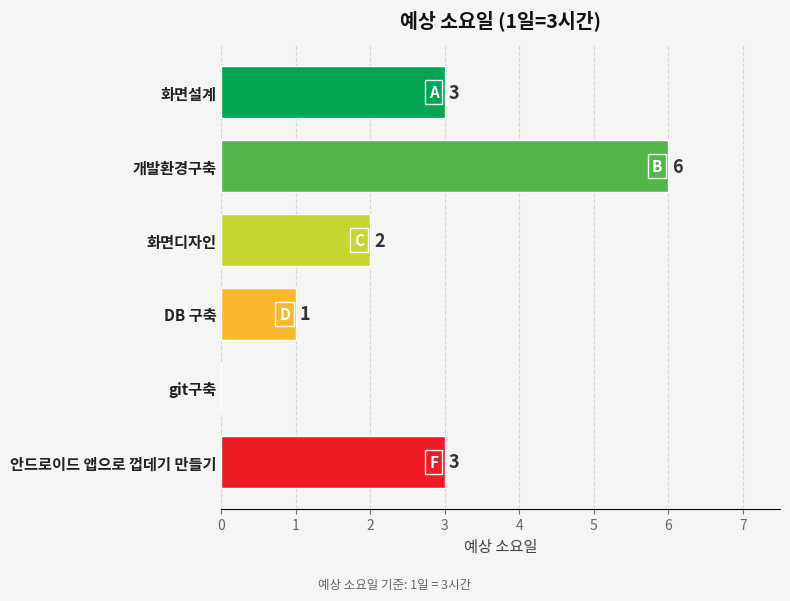

Is it true that the value at git구축 is 0?

True